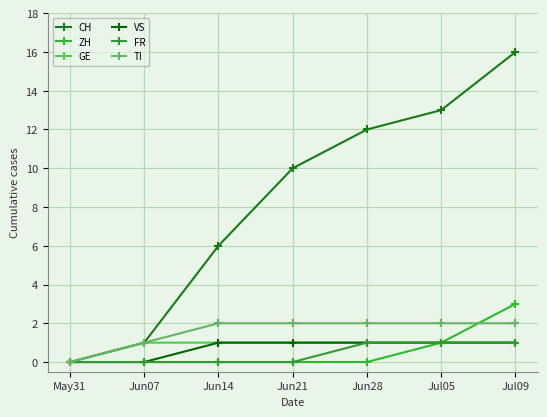

At which label is CH closest to 8?

Jun14